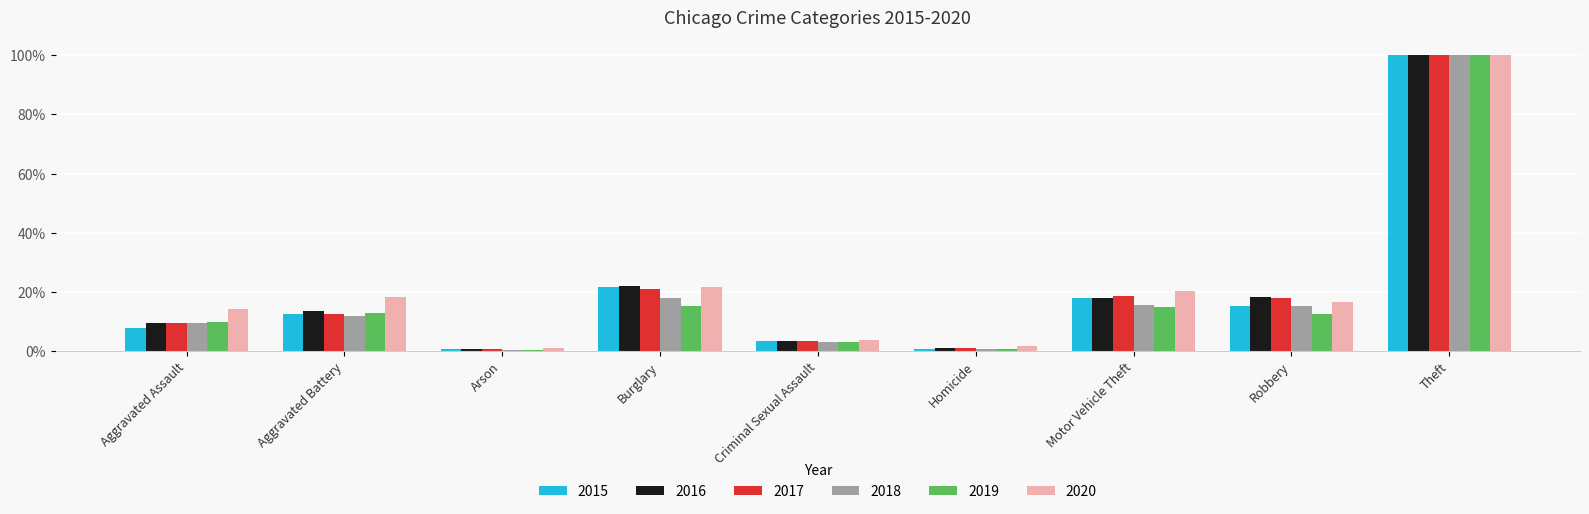

Count the number of categories in the chart.

9